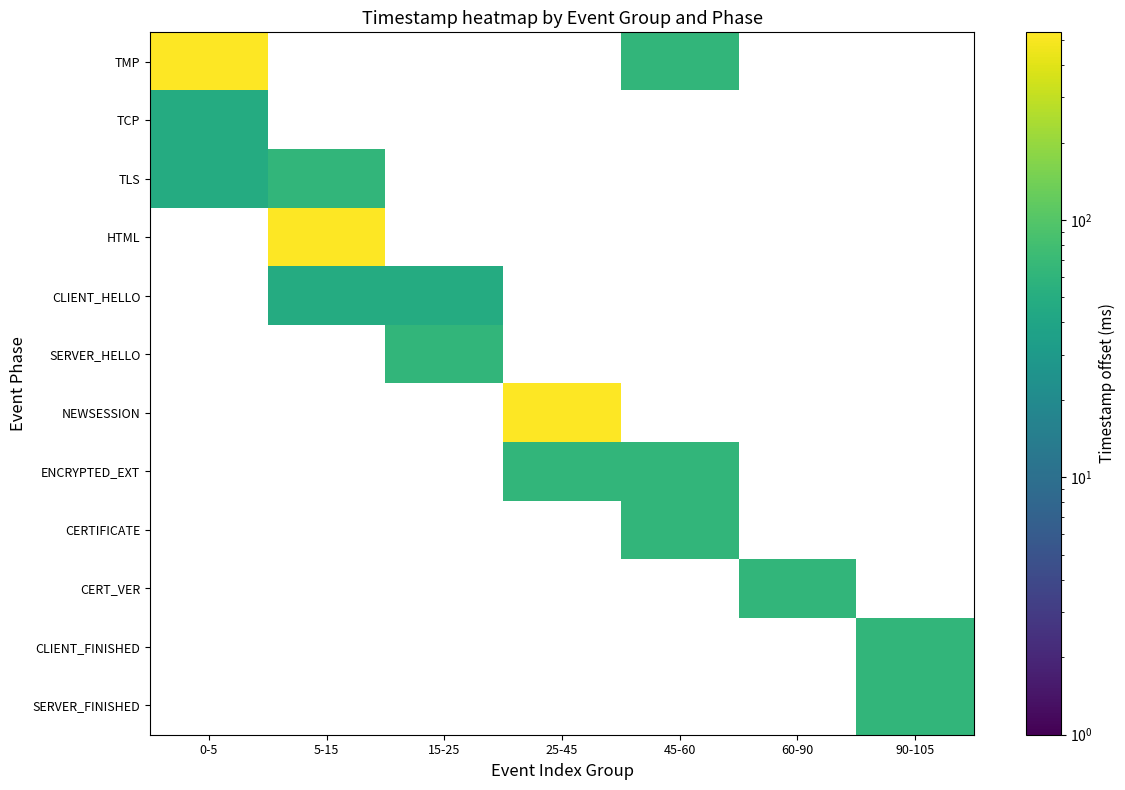

Which has a higher value, 90-105 or 0-5?

0-5